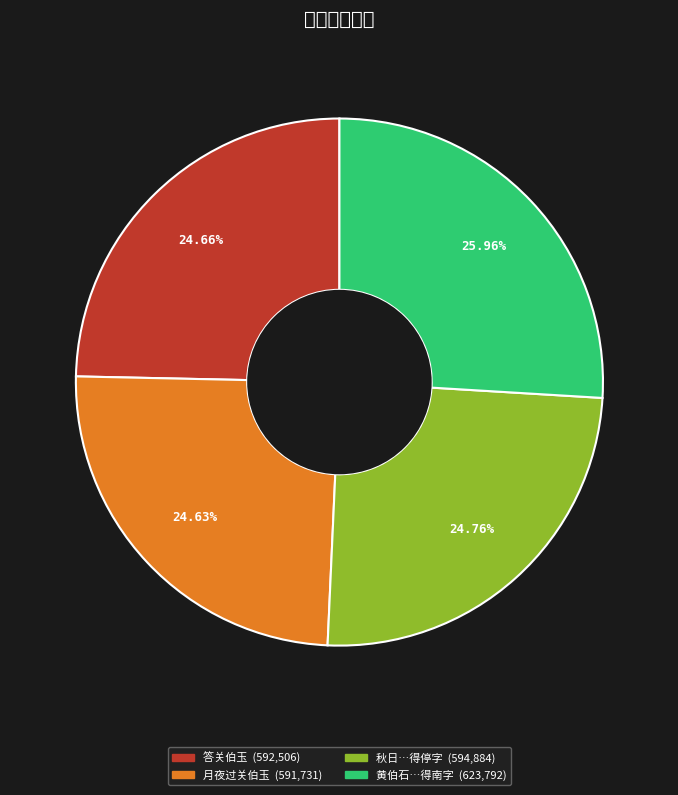

Is there any slice that represents more than half of the pie?

No